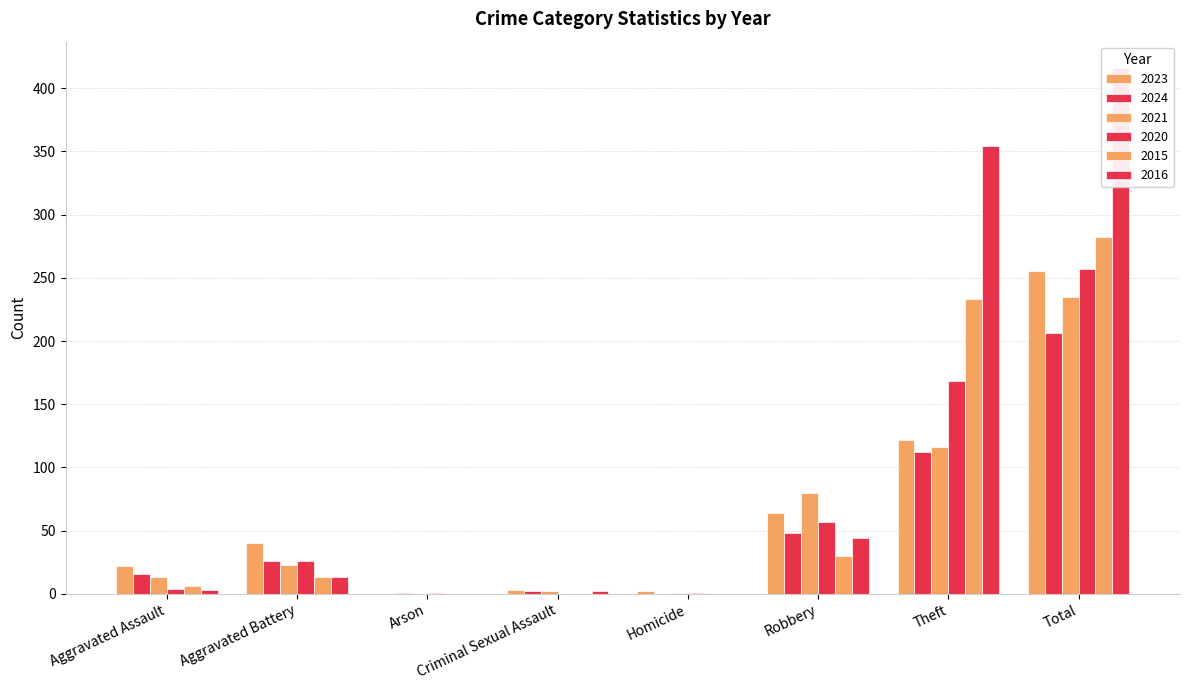

List the labels in order of 2023 value, largest first.

Total, Theft, Robbery, Aggravated Battery, Aggravated Assault, Criminal Sexual Assault, Homicide, Arson